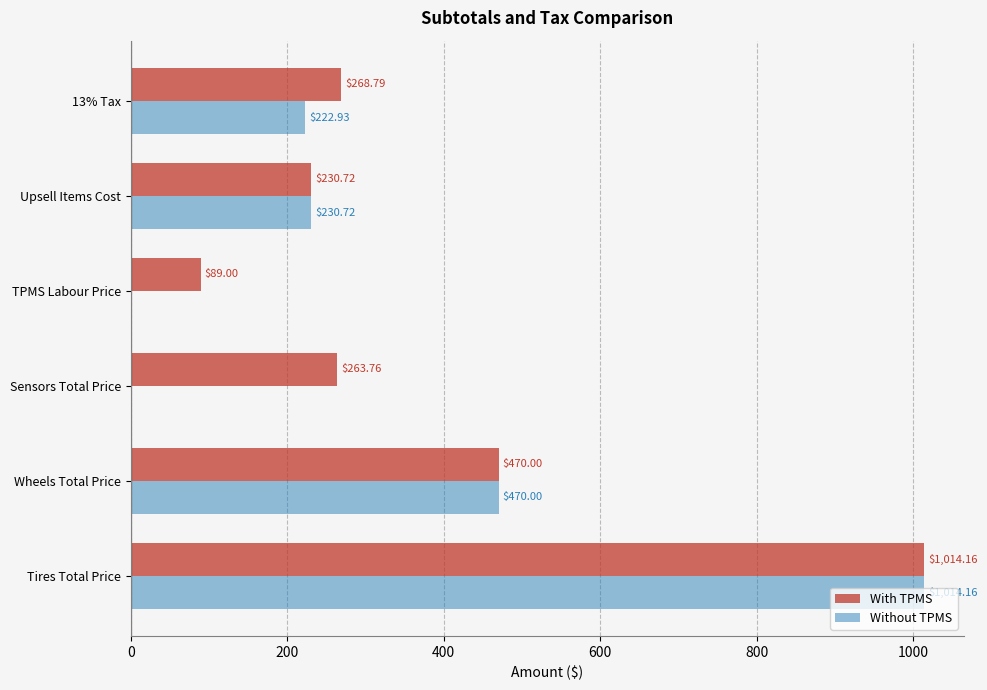

What is the sum of the With TPMS values at Tires Total Price and Sensors Total Price?

1277.9